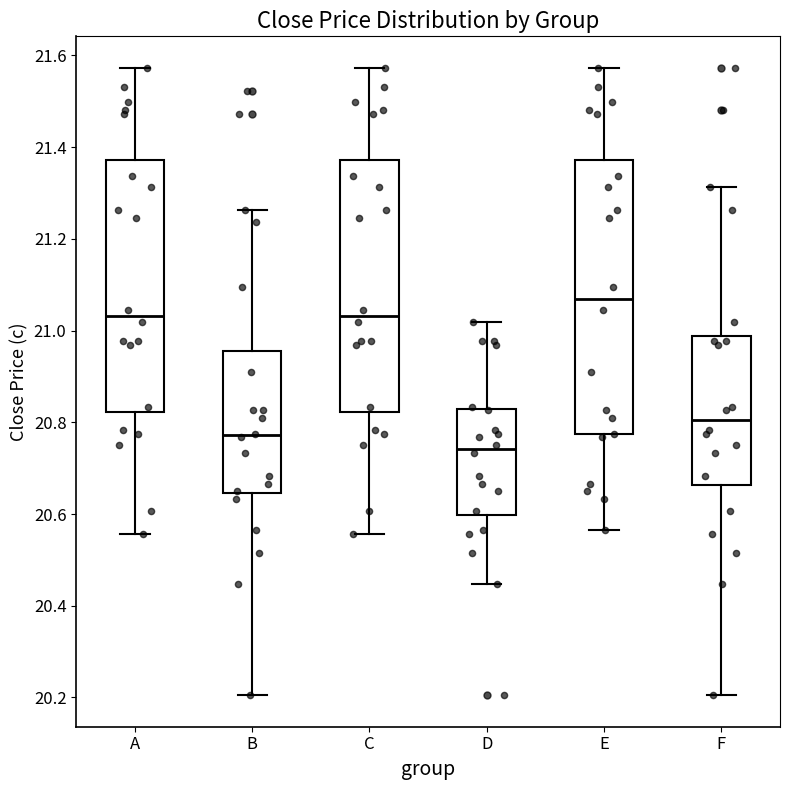

Which box is the tallest, from its lower edge to its upper edge?

E